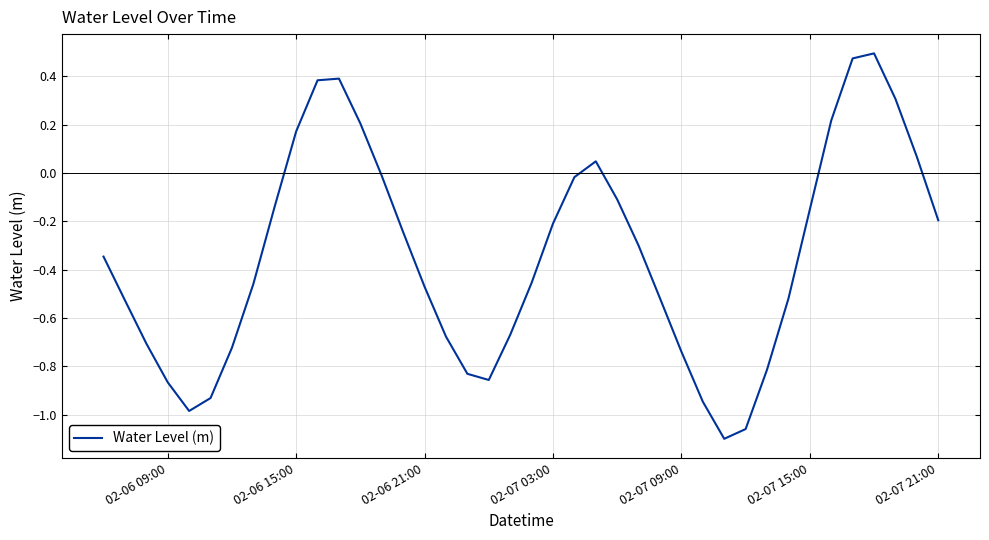

What is the difference between the maximum and minimum values?

1.6